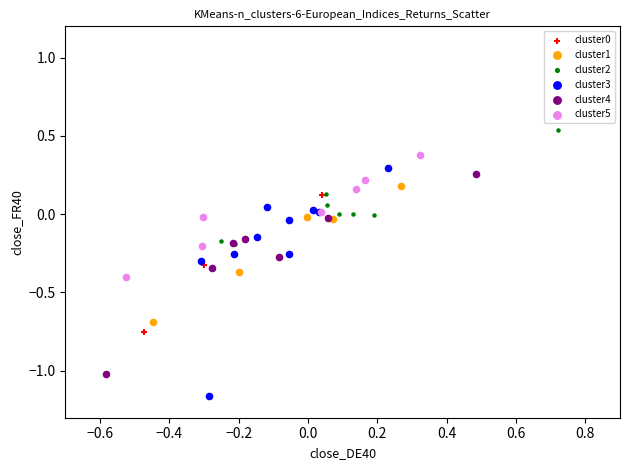

Which series contains the lowest Y value?

cluster3